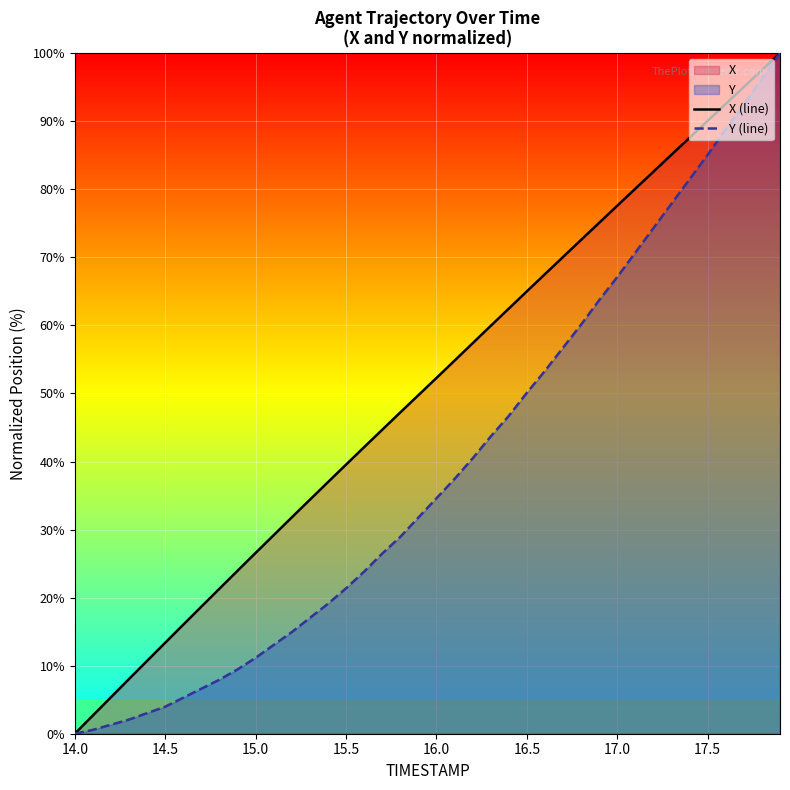

At which label does X (line) reach its minimum?

14.0